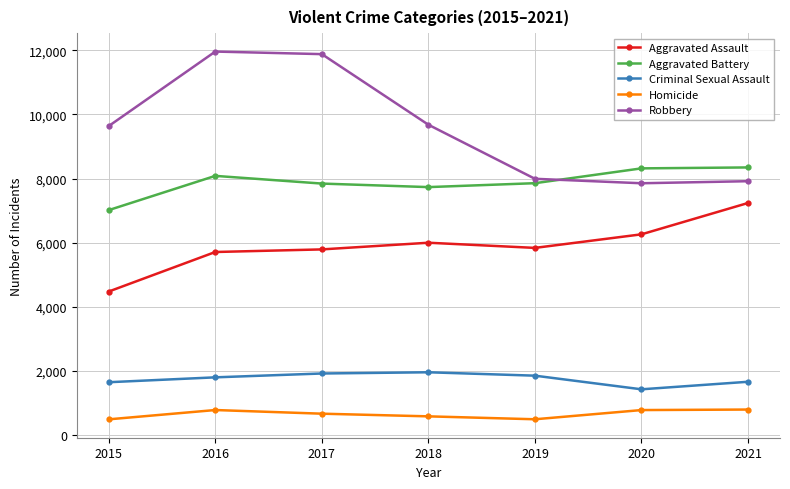

Is this an area chart (filled region under the line)?

No